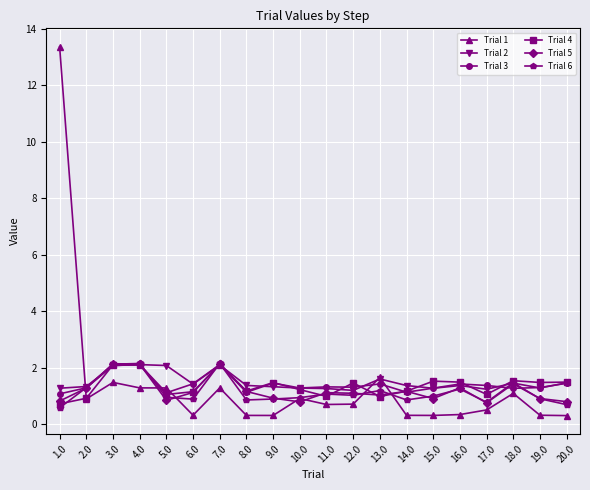

Which category has the lowest value in the Trial 4 series?

1.0